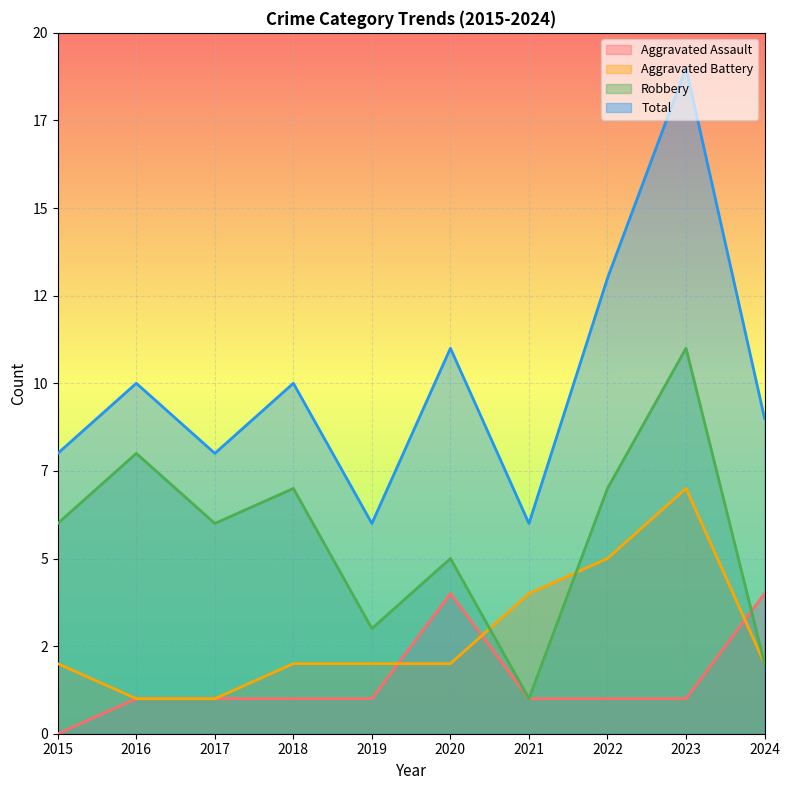

Reading left to right, list all the values displayed in this chart.

Aggravated Assault: 0	1	1	1	1	4	1	1	1	4
Aggravated Battery: 2	1	1	2	2	2	4	5	7	2
Robbery: 6	8	6	7	3	5	1	7	11	2
Total: 8	10	8	10	6	11	6	13	19	9